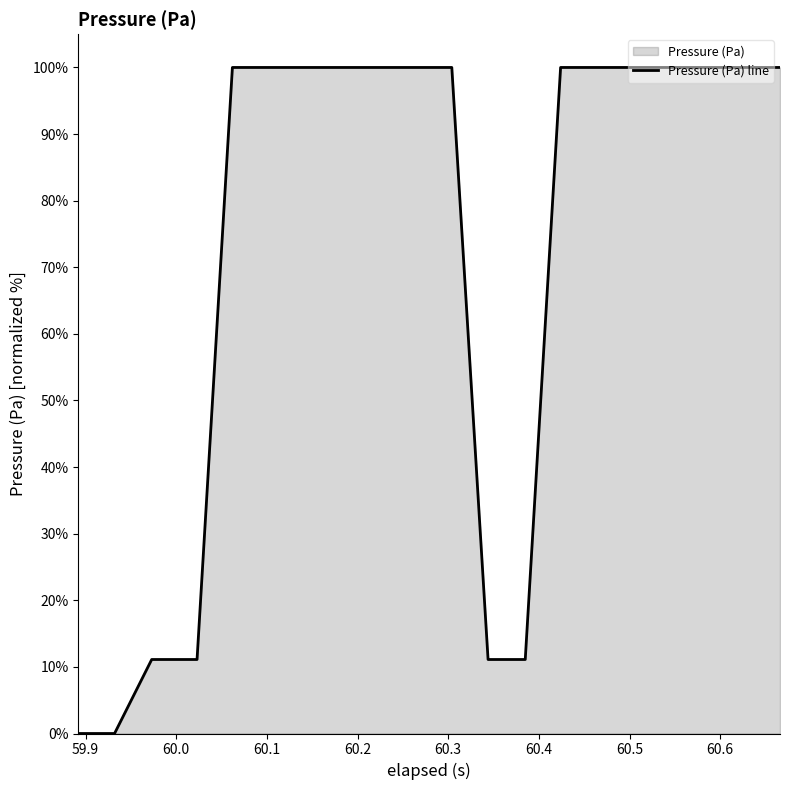

What is the maximum value shown in the chart?

100.0